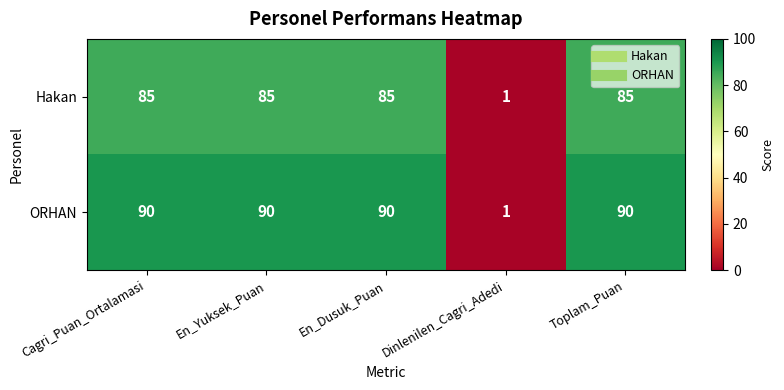

At how many categories does at least one series exceed 62?

4